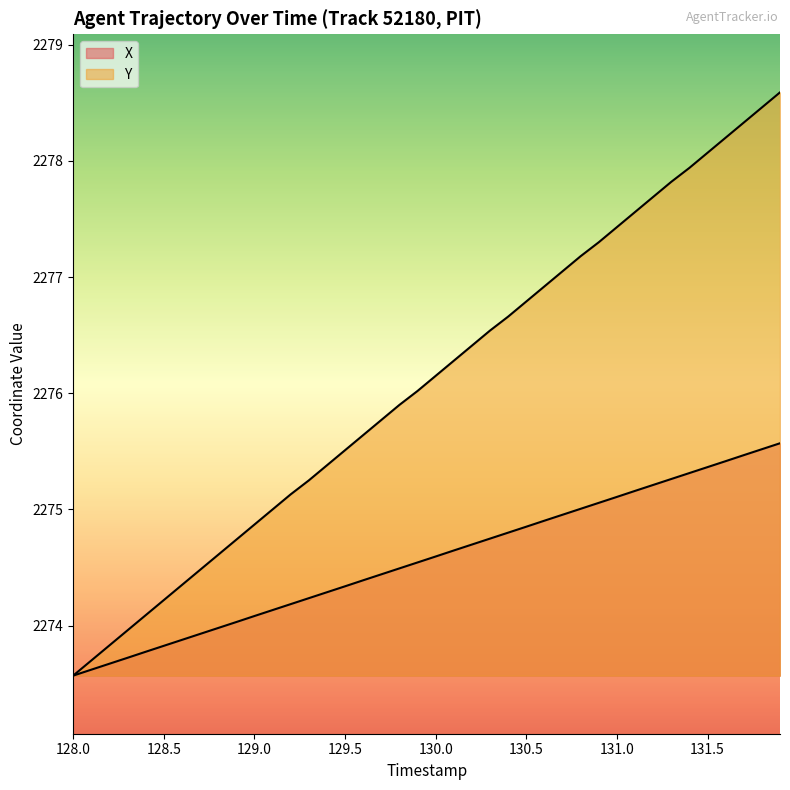

Which series has the largest total across all categories?

Y